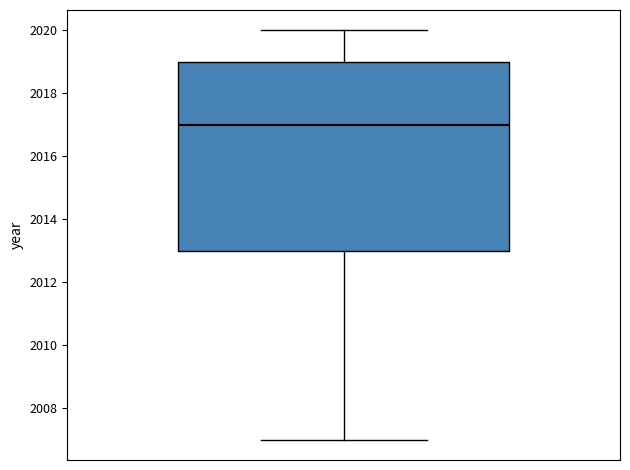

Read this box plot against the y-axis: the position of the median line, the range covered by the box, and the ends of both whiskers. The values are not printed on the chart, so give them approximately, as read against the axis.

median 2017, box 2013 to 2019, whiskers 2007 to 2020